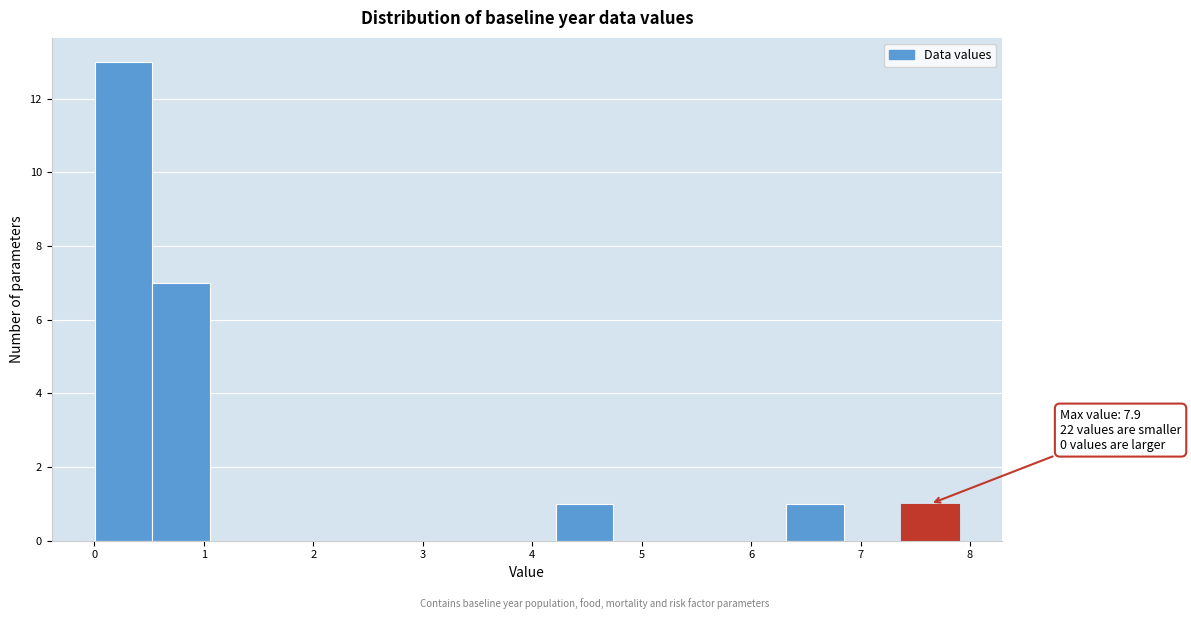

Over which range of the x-axis is the bar tallest?

0.0 to 0.5